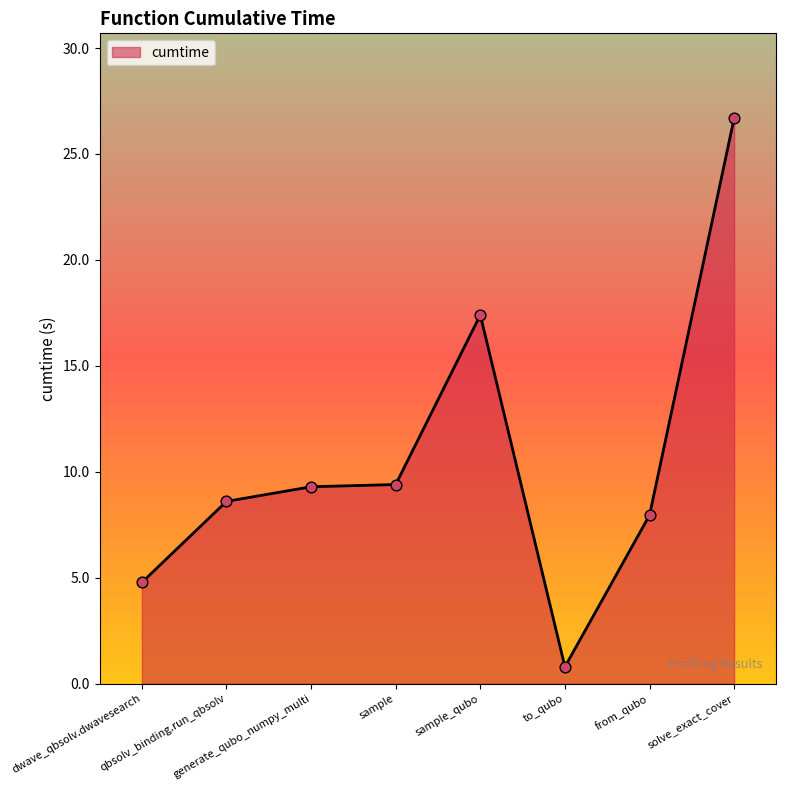

What is the change in value from to_qubo to from_qubo?

+7.2